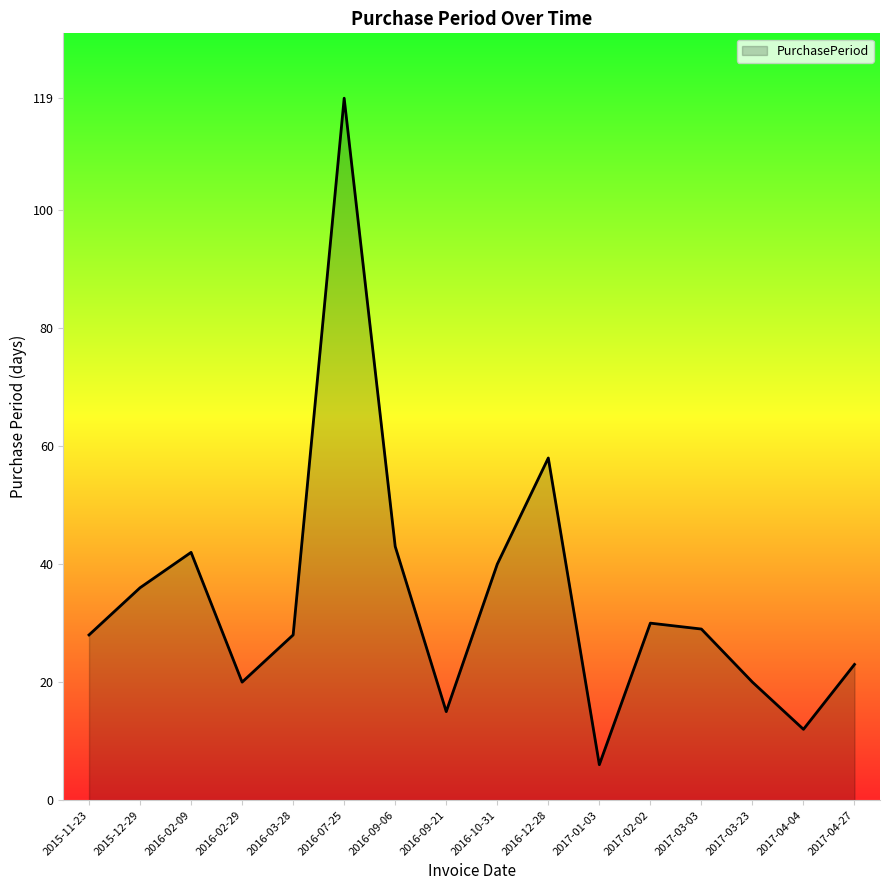

What position from the left is 2017-03-23?

14